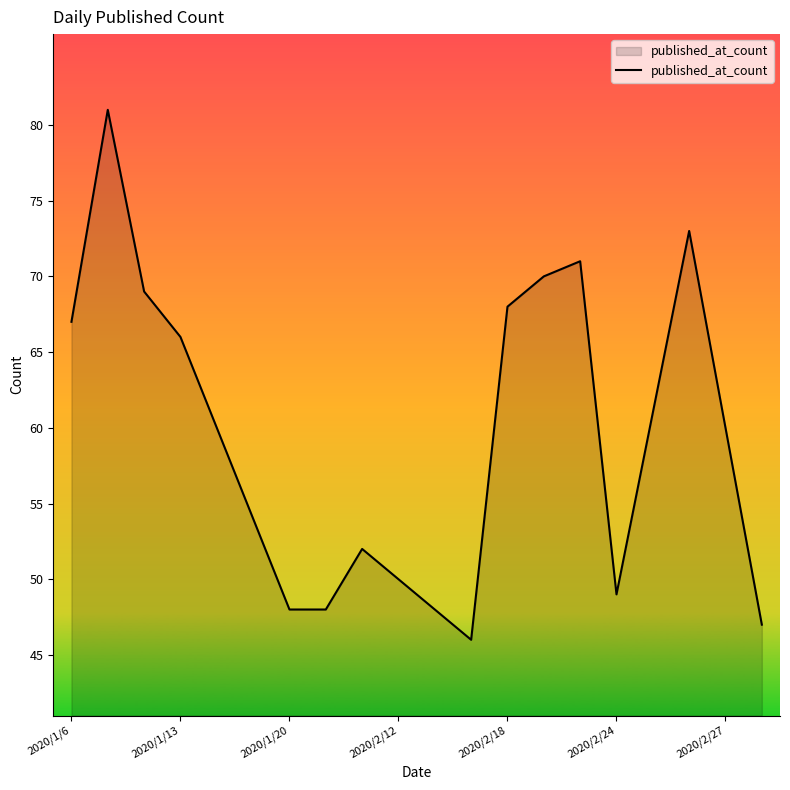

What is the difference between the maximum and minimum values?

35